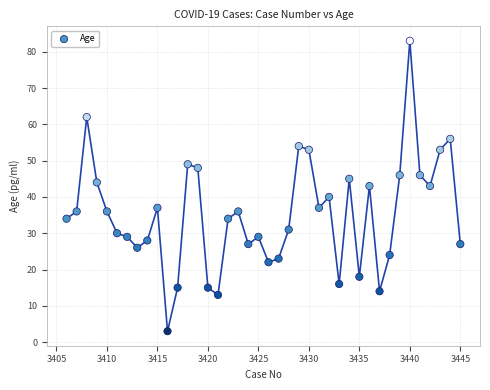

What is the range of X values (max minus min)?

39